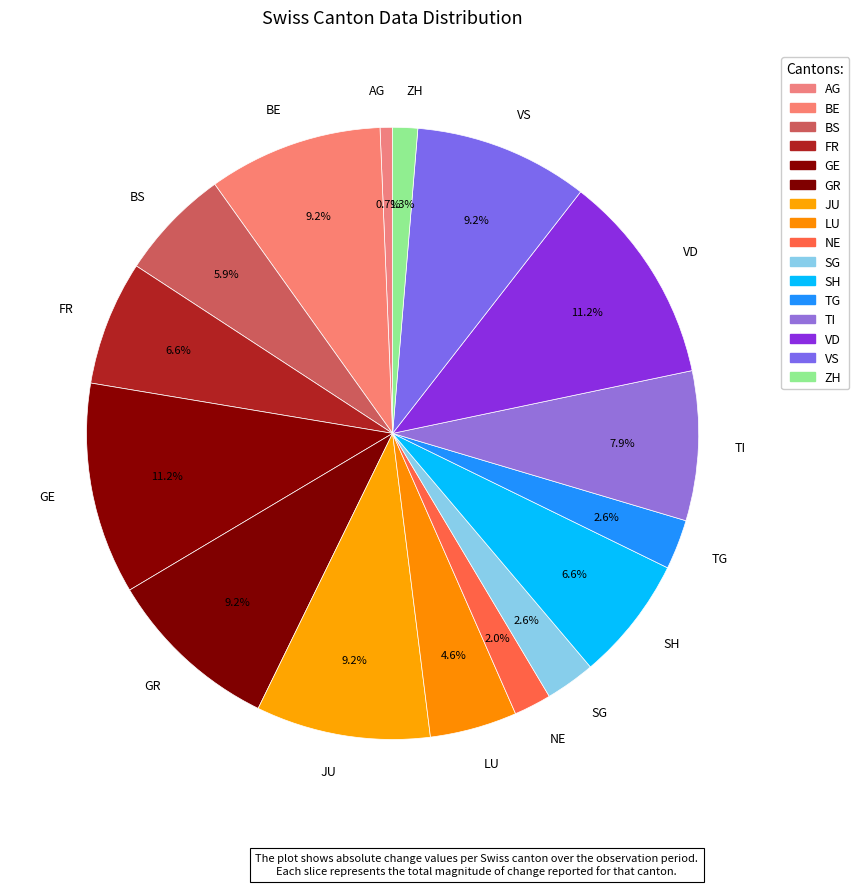

Count the number of slices in the pie.

16